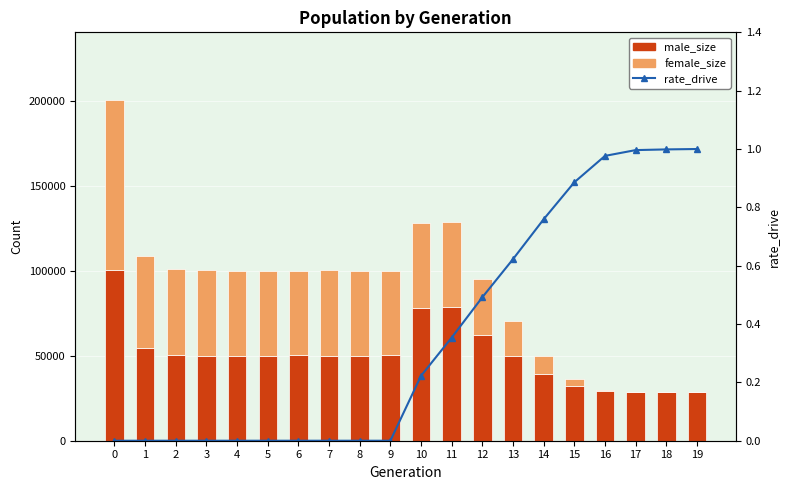

What is the value of the female_size bar at the 17th from the left?

668.0